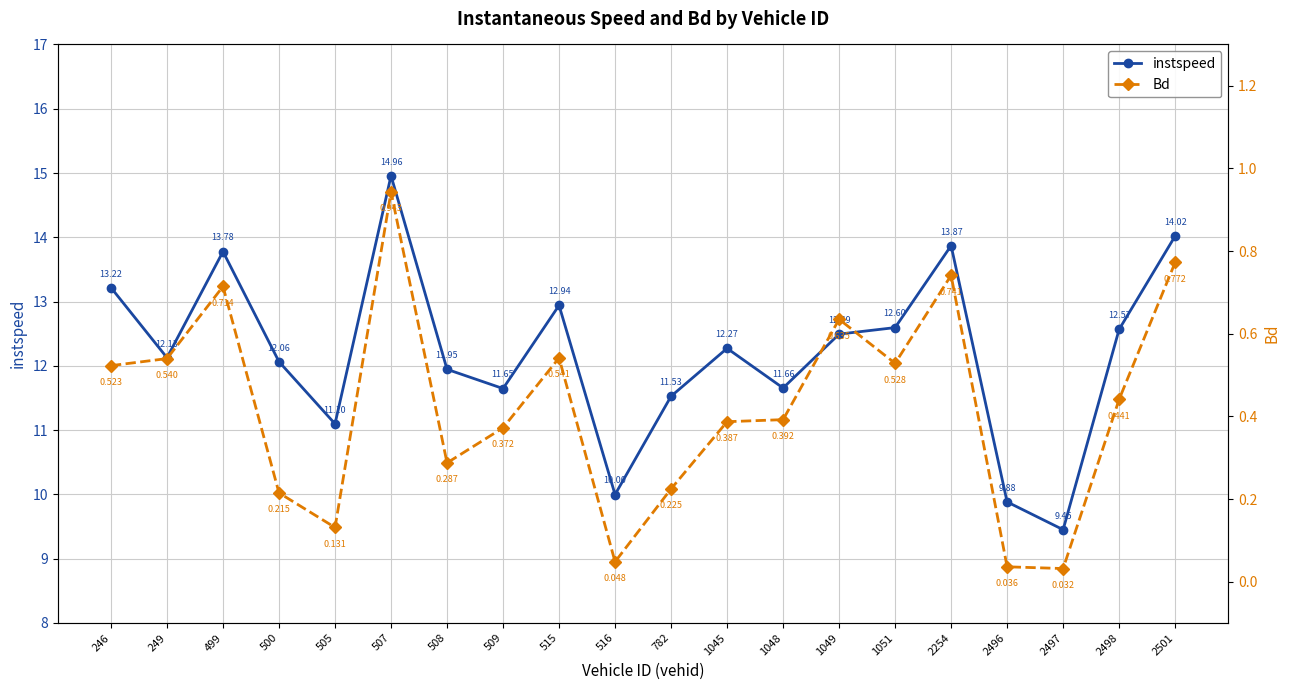

Does the chart have visible grid lines?

Yes